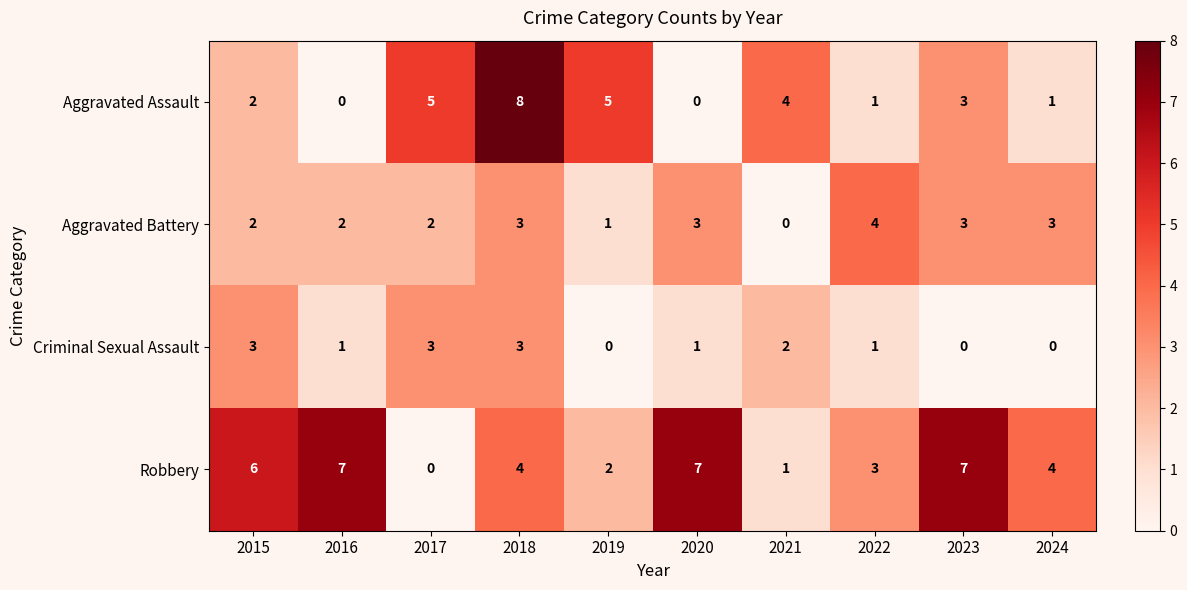

Which label corresponds to the largest value in the chart?

2018